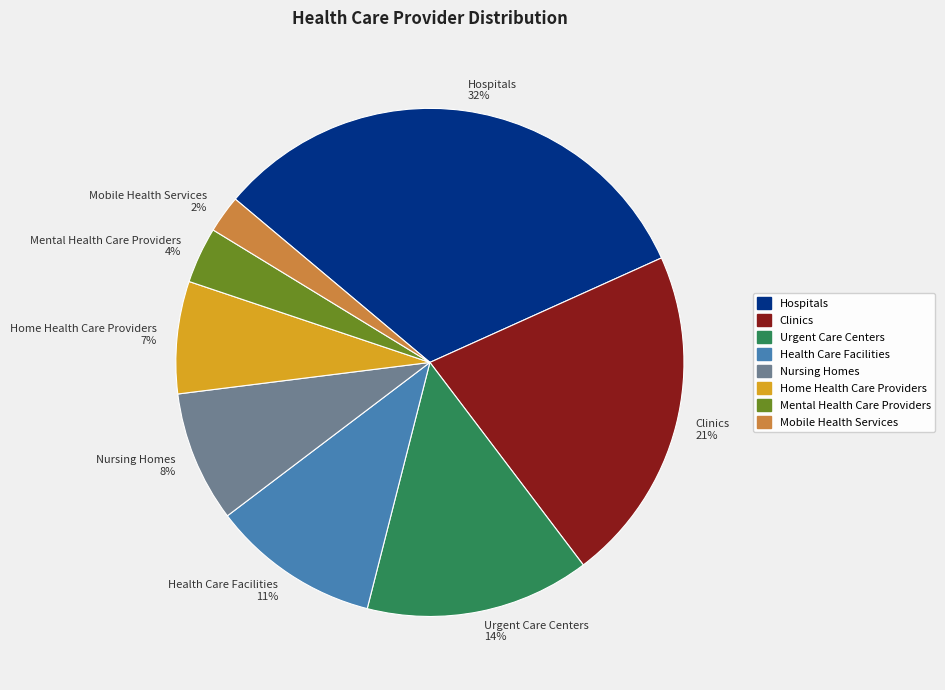

Which has a higher value, Mental Health Care Providers or Urgent Care Centers?

Urgent Care Centers